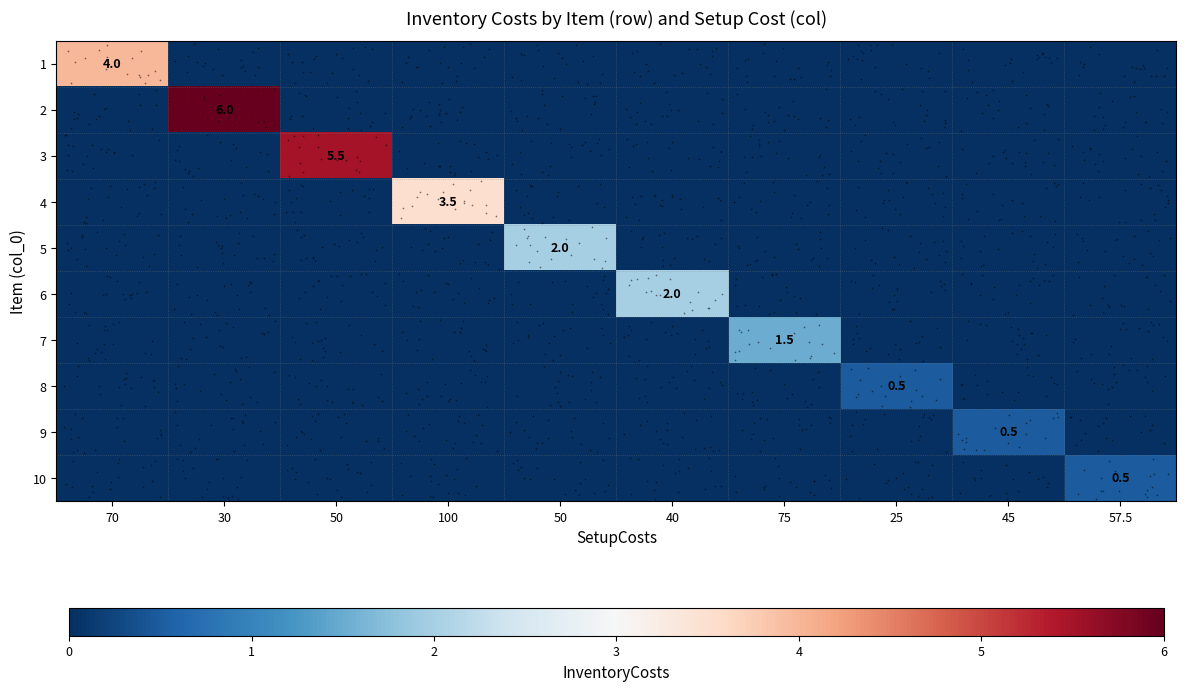

The value of 7 at 57.5 is 0.0. True or false?

True